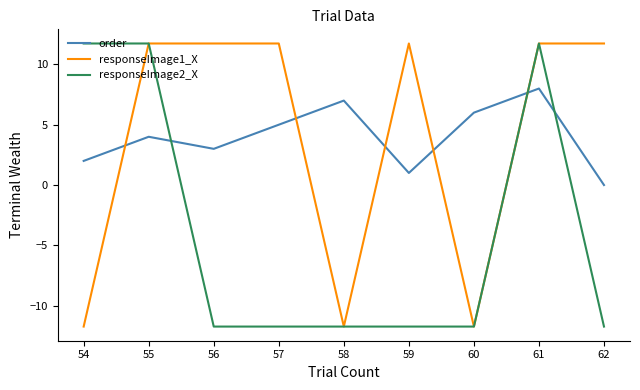

What is the minimum value shown in the chart?

-11.7